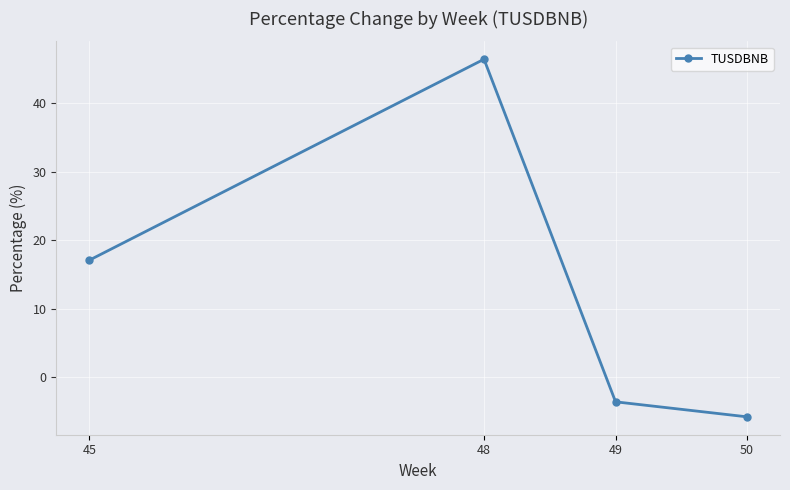

Rank the categories by value from lowest to highest.

50, 49, 45, 48